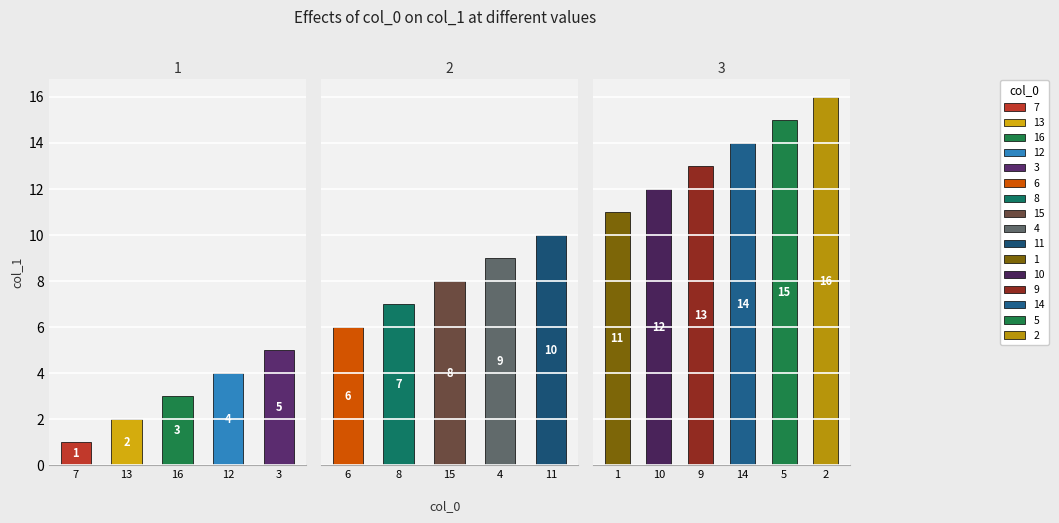

Rank the categories by value from lowest to highest.

7, 13, 16, 12, 3, 6, 8, 15, 4, 11, 1, 10, 9, 14, 5, 2